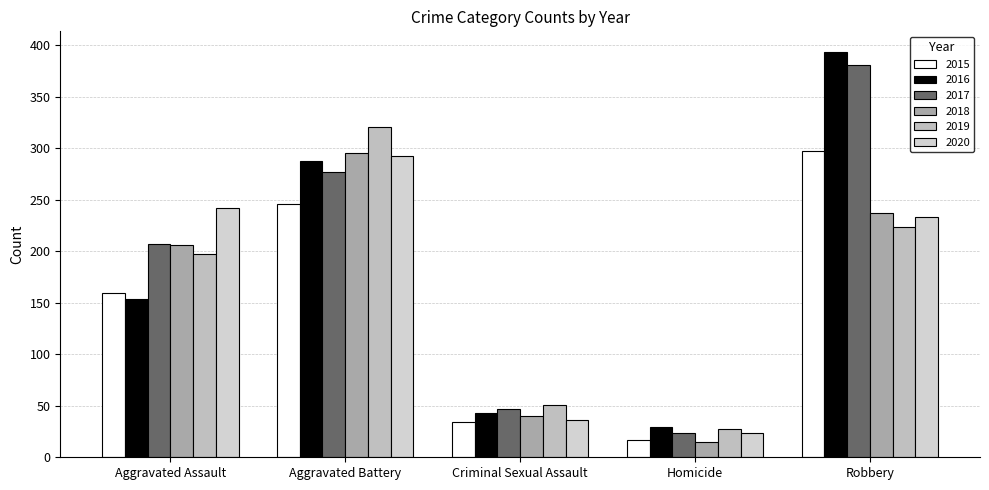

What is the value of the 2017 bar at the 5th from the left?

381